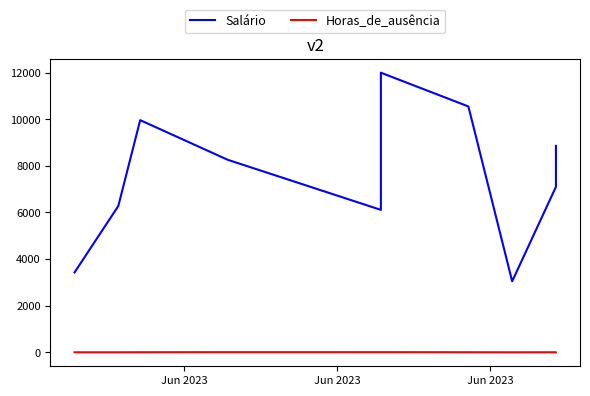

The Horas_de_ausência series shows 12.0 at 5. True or false?

False